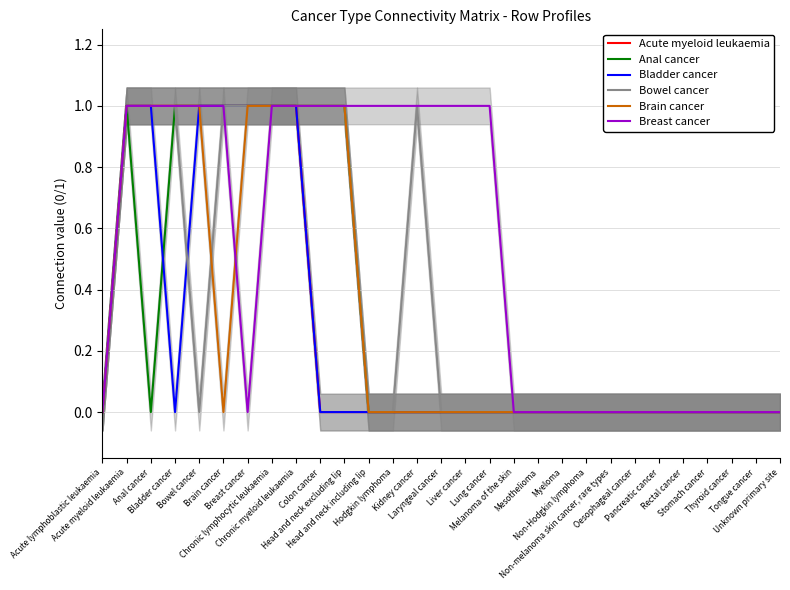

In Bowel cancer, how many points are higher than both neighbors (excluding endpoints)?

1